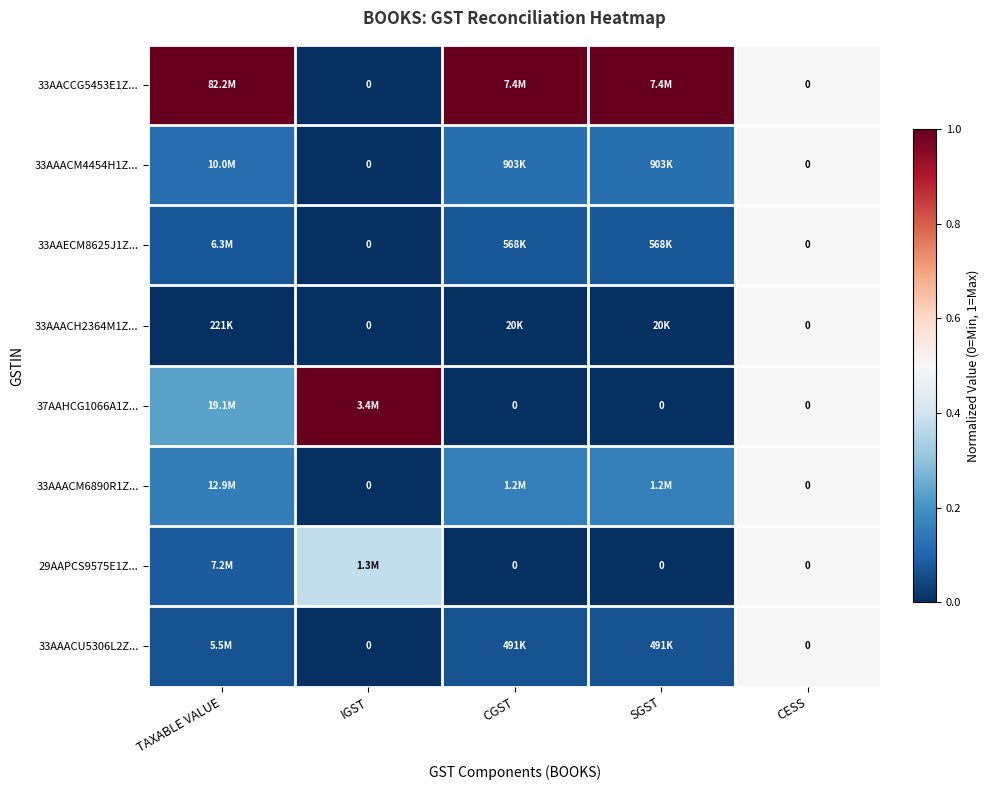

True or false: 33AAACM4454H1Z... has a value of 0.1 at SGST.

True